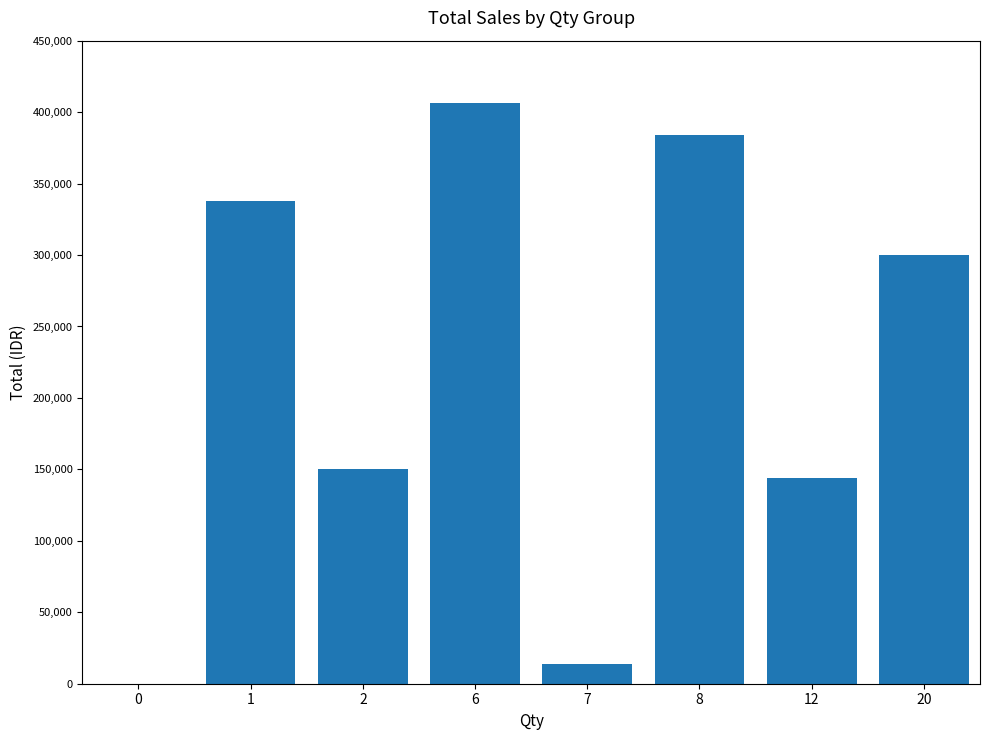

Where does the data first go above 300000?

1